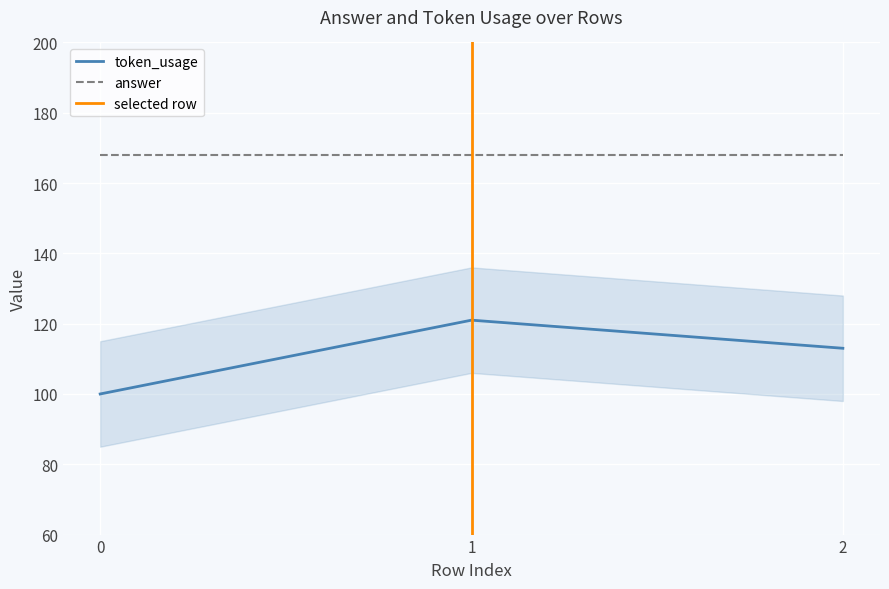

What is the minimum value for token_usage?

100